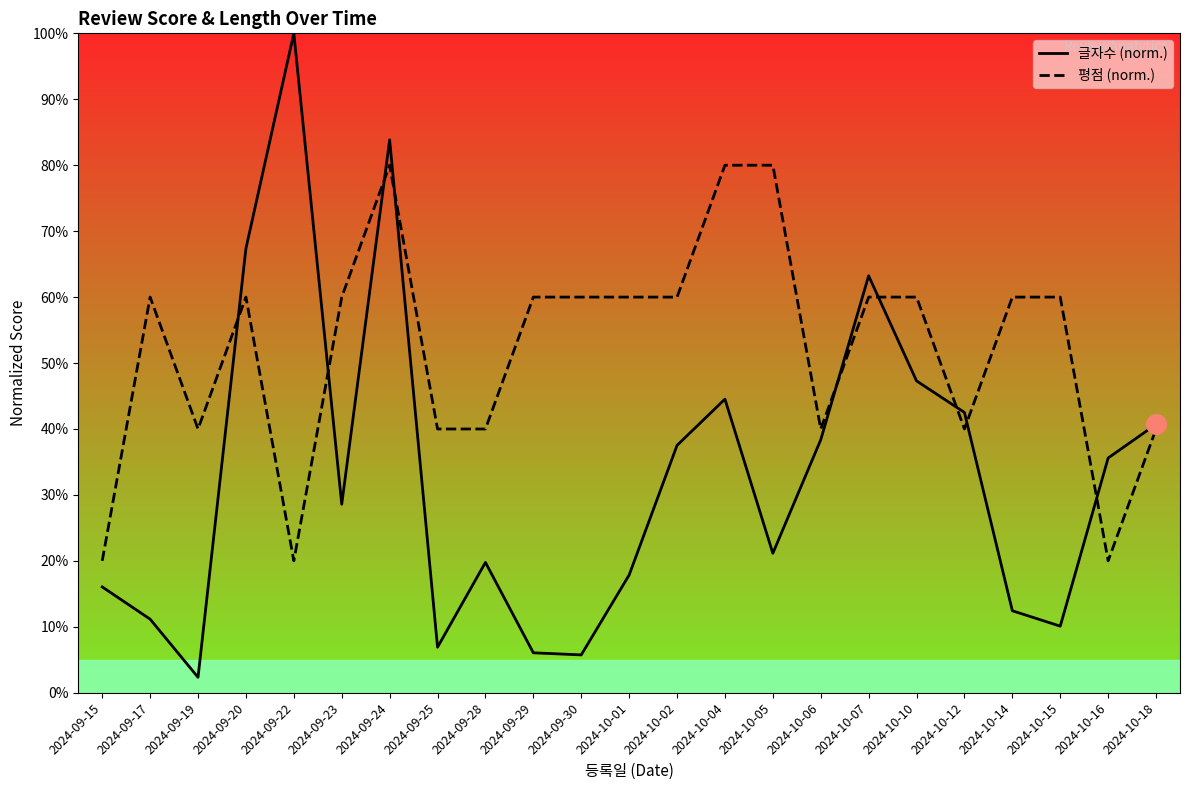

Which series has the largest total across all categories?

평점